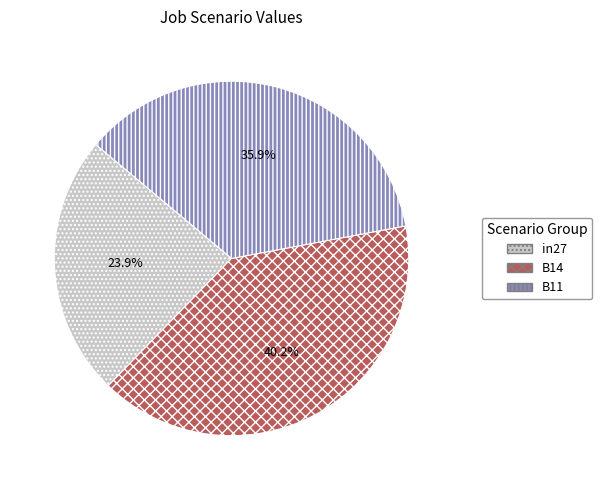

Between B11 and B14, which is larger?

B14